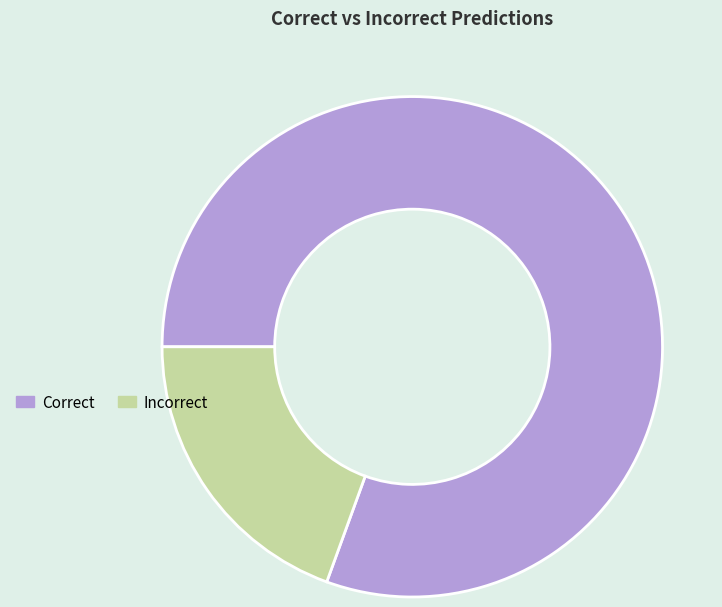

Combined, do Incorrect and Correct account for over 50%?

Yes